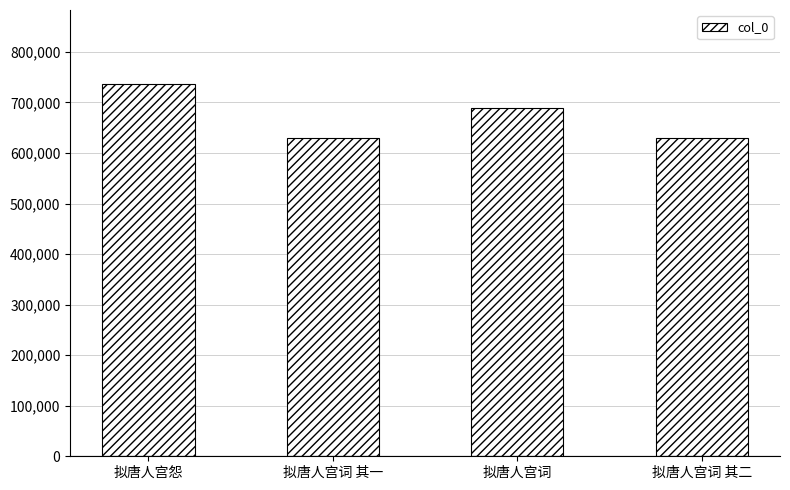

What is the smallest value displayed?

629995